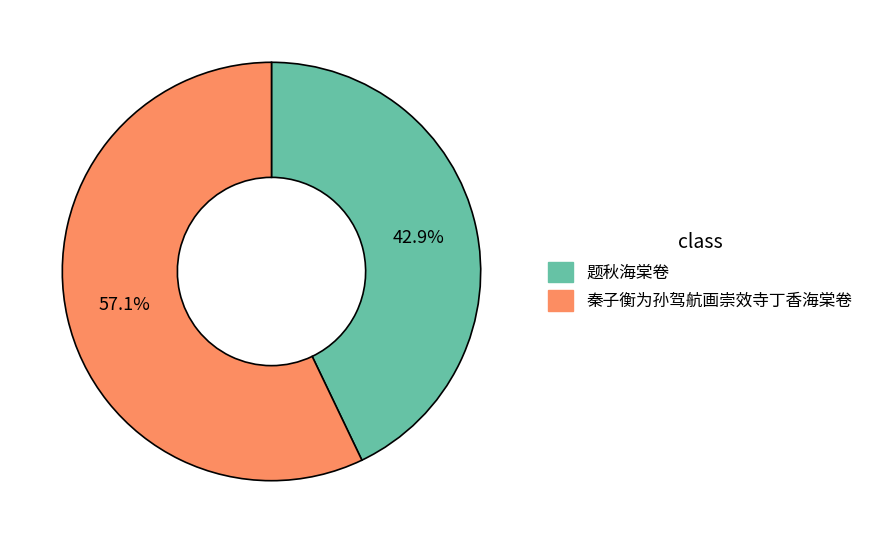

What percentage is the 题秋海棠卷 slice, to the nearest percent?

43%